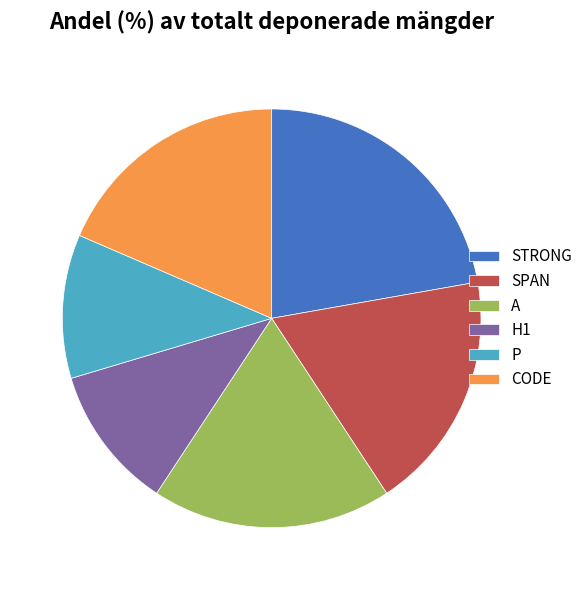

Does P represent more than half of the total?

No